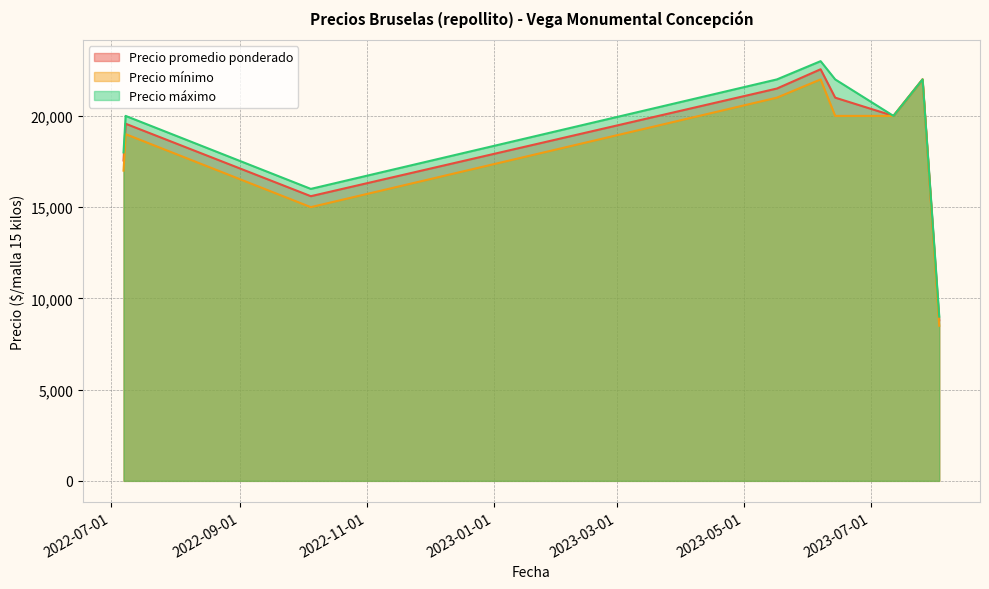

How many lines are shown in the chart?

3